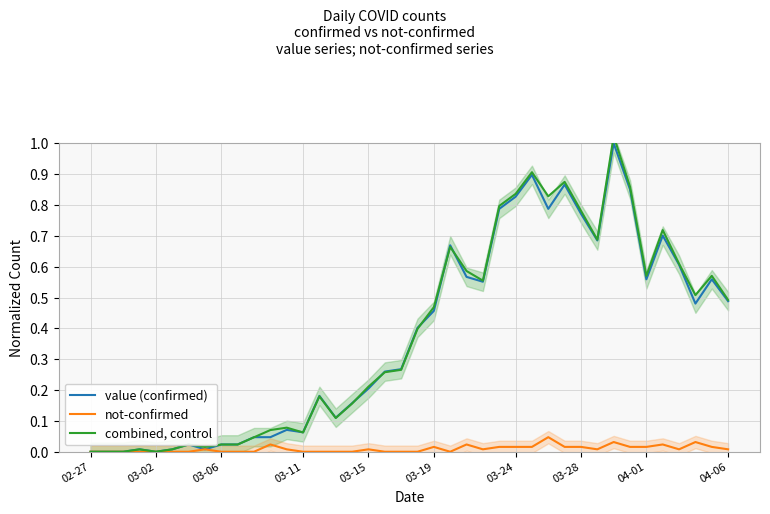

Which series has the largest range (max minus min)?

combined, control